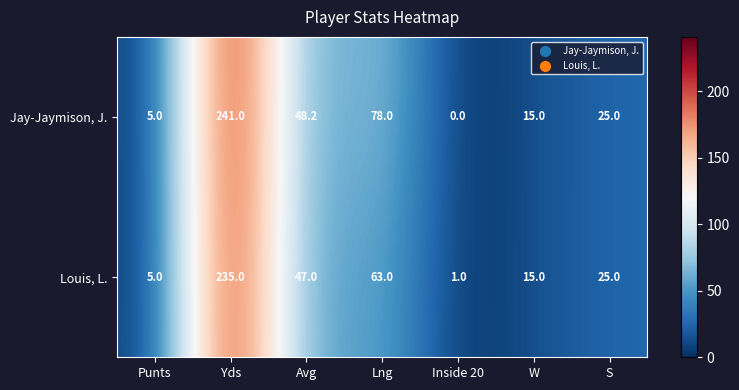

What is the difference between the Jay-Jaymison, J. values at Inside 20 and Avg?

48.2